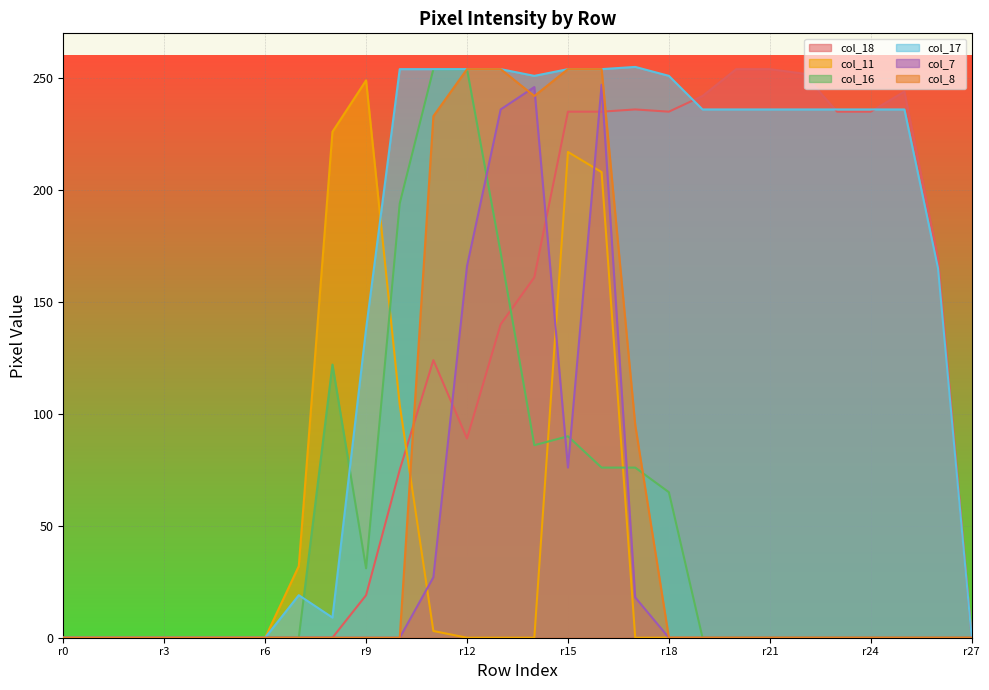

Reading right to left, list all the values displayed in this chart.

col_18: 0	169	244	235	235	252	254	254	242	235	236	235	235	161	140	89	124	75	19	0	0	0	0	0	0	0	0	0
col_11: 0	0	0	0	0	0	0	0	0	0	0	208	217	0	0	0	3	104	249	226	32	0	0	0	0	0	0	0
col_16: 0	0	0	0	0	0	0	0	0	65	76	76	90	86	172	254	254	194	31	122	0	0	0	0	0	0	0	0
col_17: 0	165	236	236	236	236	236	236	236	251	255	254	254	251	254	254	254	254	138	9	19	0	0	0	0	0	0	0
col_7: 0	0	0	0	0	0	0	0	0	0	18	247	76	246	236	166	27	0	0	0	0	0	0	0	0	0	0	0
col_8: 0	0	0	0	0	0	0	0	0	0	95	254	254	242	254	254	233	0	0	0	0	0	0	0	0	0	0	0